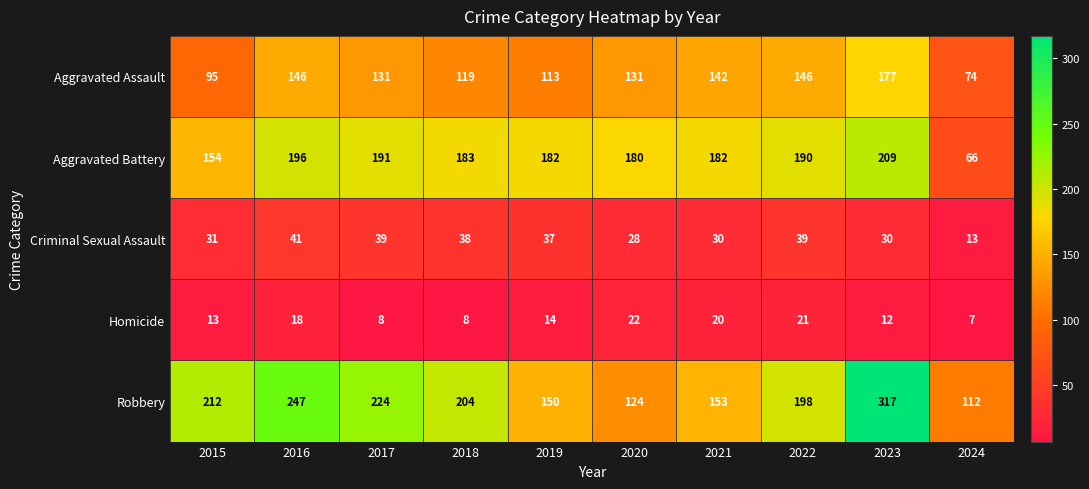

Which series has the largest total across all categories?

Robbery